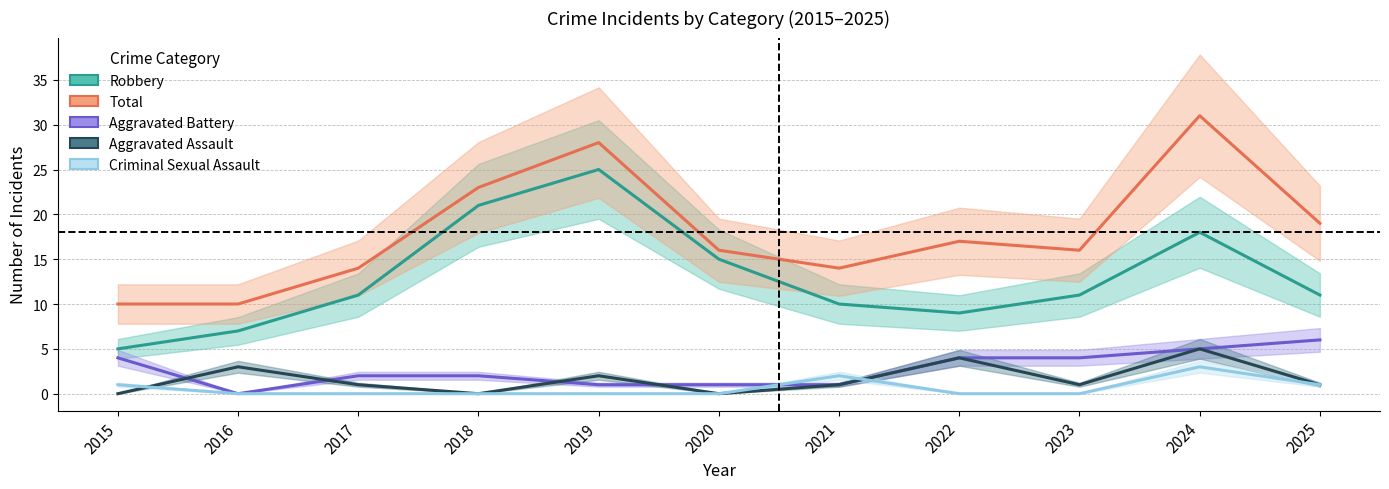

What are all the series names shown in the legend?

Robbery, Total, Aggravated Battery, Aggravated Assault, Criminal Sexual Assault